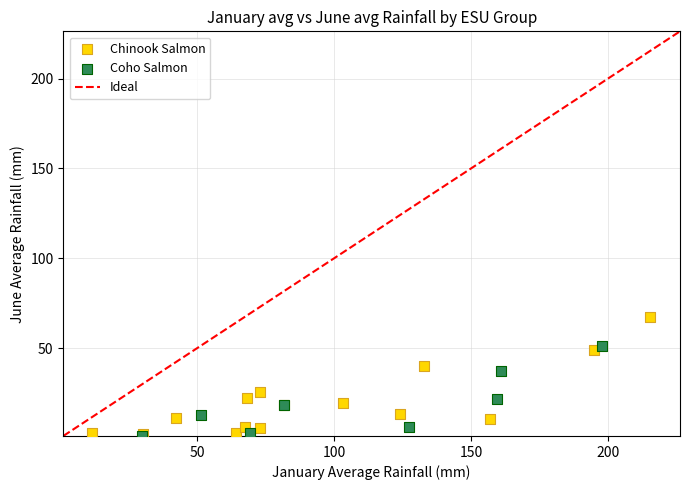

Which series contains the highest Y value?

Chinook Salmon